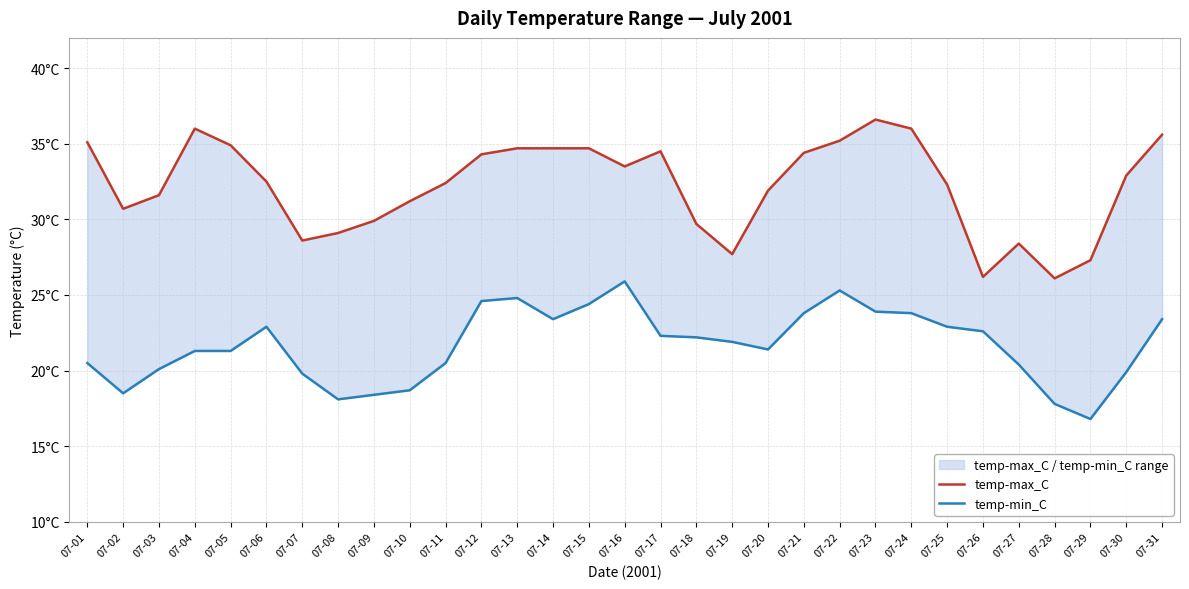

At which label does temp-max_C first exceed 32?

07-01